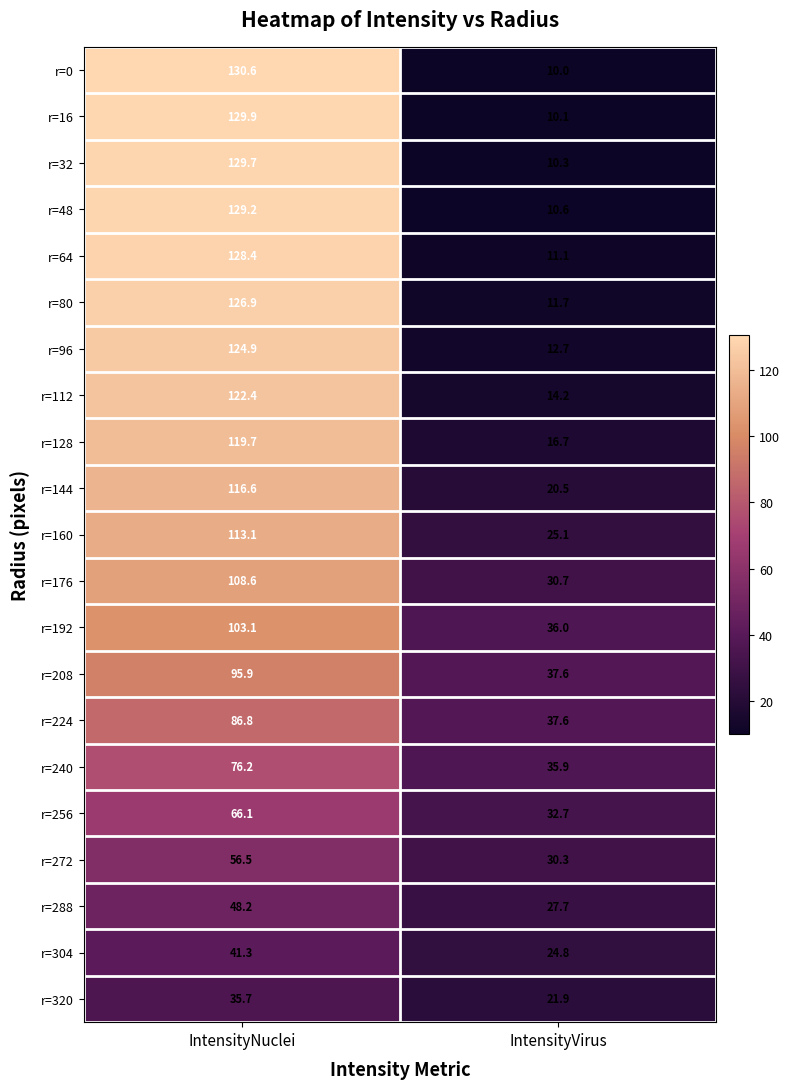

What is the greatest value displayed?

130.6